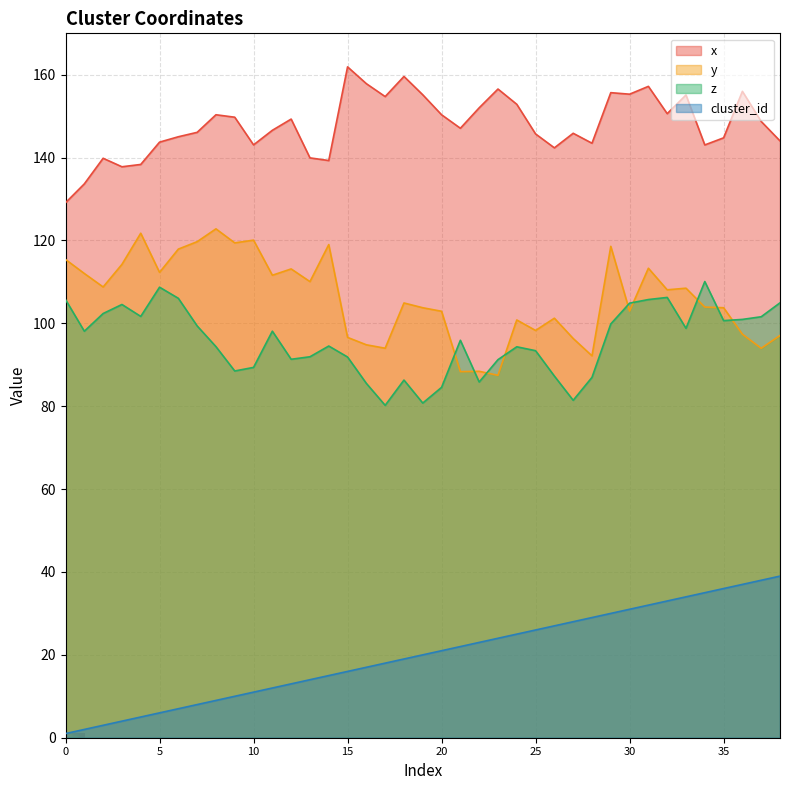

Reading left to right, list all the values displayed in this chart.

x: 0=129.1	1=133.7	2=139.8	3=137.8	4=138.3	5=143.7	6=145.0	7=146.1	8=150.3	9=149.7	10=143.1	11=146.6	12=149.3	13=139.9	14=139.3	15=161.9	16=157.8	17=154.7	18=159.6	19=155.2	20=150.3	21=147.1	22=152.0	23=156.5	24=152.9	25=145.7	26=142.4	27=145.9	28=143.5	29=155.7	30=155.3	31=157.2	32=150.6	33=155.1	34=143.1	35=144.8	36=156.0	37=148.7	38=144.0
y: 0=115.4	1=112.0	2=108.8	3=114.2	4=121.7	5=112.3	6=117.9	7=119.7	8=122.8	9=119.4	10=120.1	11=111.6	12=113.1	13=110.1	14=119.0	15=96.6	16=94.8	17=94.0	18=104.9	19=103.8	20=102.9	21=88.3	22=88.4	23=87.5	24=100.8	25=98.3	26=101.2	27=96.3	28=92.2	29=118.6	30=103.0	31=113.3	32=108.1	33=108.5	34=103.9	35=103.8	36=97.4	37=94.0	38=97.1
z: 0=105.7	1=98.1	2=102.4	3=104.6	4=101.7	5=108.7	6=106.0	7=99.4	8=94.4	9=88.5	10=89.4	11=98.1	12=91.3	13=91.9	14=94.5	15=91.9	16=85.5	17=80.2	18=86.3	19=80.8	20=84.6	21=95.9	22=85.8	23=91.2	24=94.3	25=93.4	26=87.3	27=81.4	28=87.0	29=99.9	30=104.9	31=105.7	32=106.3	33=98.8	34=110.1	35=100.7	36=101.0	37=101.6	38=105.0
cluster_id: 0=1.0	1=2.0	2=3.0	3=4.0	4=5.0	5=6.0	6=7.0	7=8.0	8=9.0	9=10.0	10=11.0	11=12.0	12=13.0	13=14.0	14=15.0	15=16.0	16=17.0	17=18.0	18=19.0	19=20.0	20=21.0	21=22.0	22=23.0	23=24.0	24=25.0	25=26.0	26=27.0	27=28.0	28=29.0	29=30.0	30=31.0	31=32.0	32=33.0	33=34.0	34=35.0	35=36.0	36=37.0	37=38.0	38=39.0